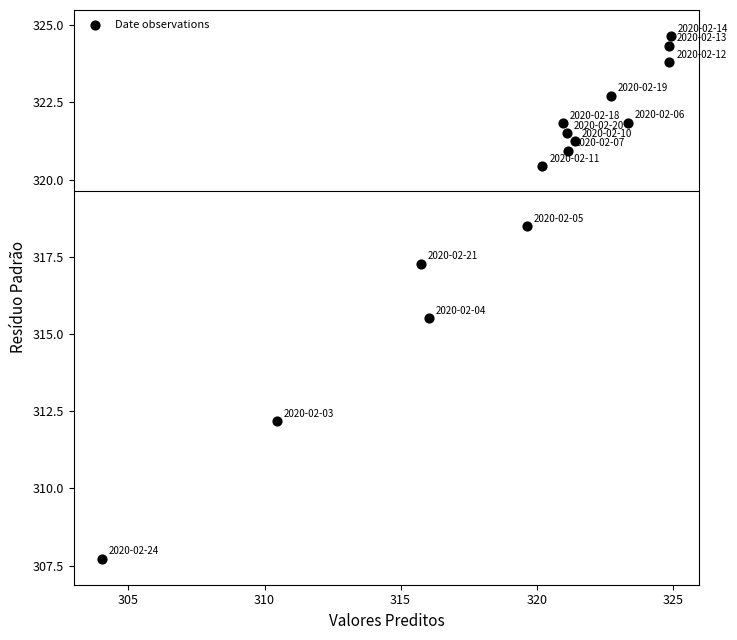

What Y value in the scatter plot is closest to 316?

315.5